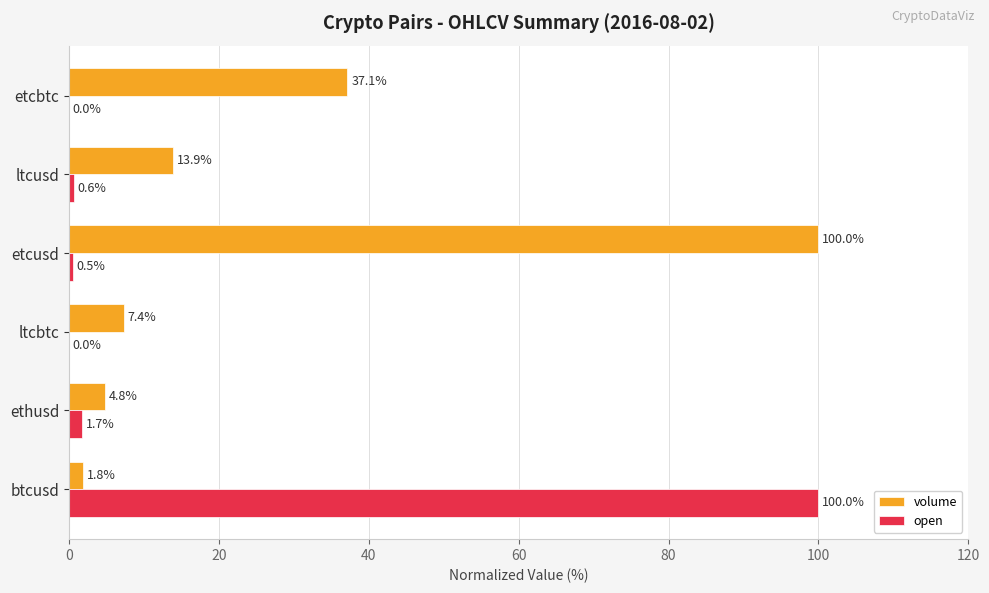

What is the average value of the volume series?

27.5